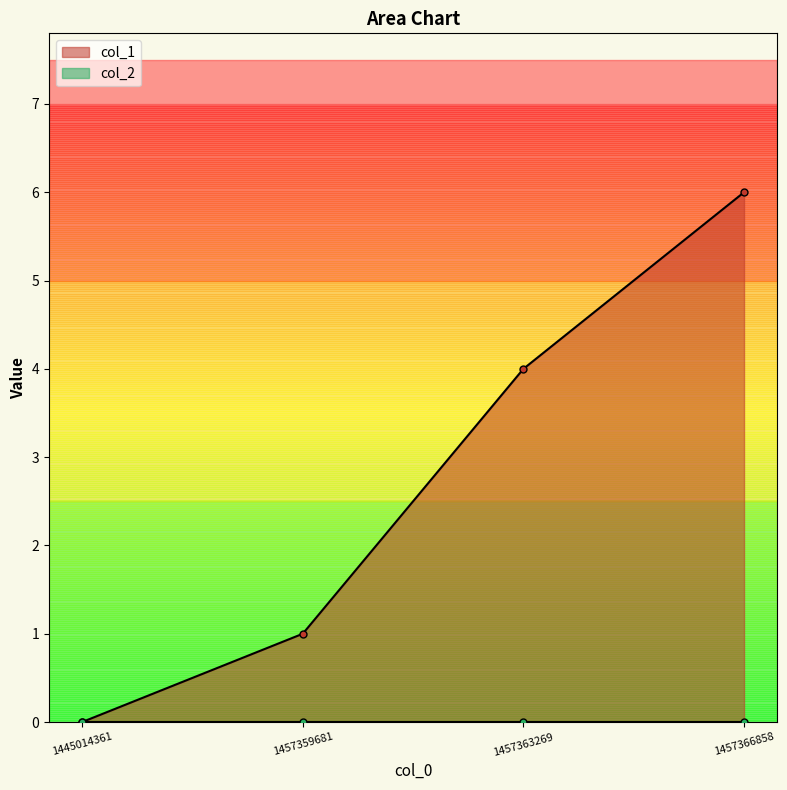

Read the value at 1457363269.

4